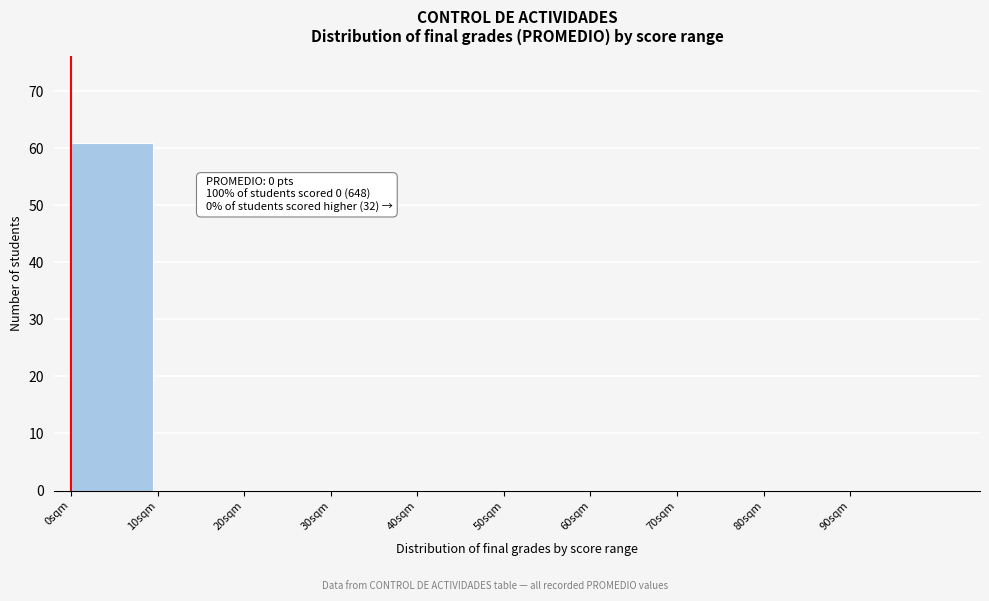

Reading right to left, what are all the values shown in this chart?

90sqm=0	80sqm=0	70sqm=0	60sqm=0	50sqm=0	40sqm=0	30sqm=0	20sqm=0	10sqm=0	0sqm=61